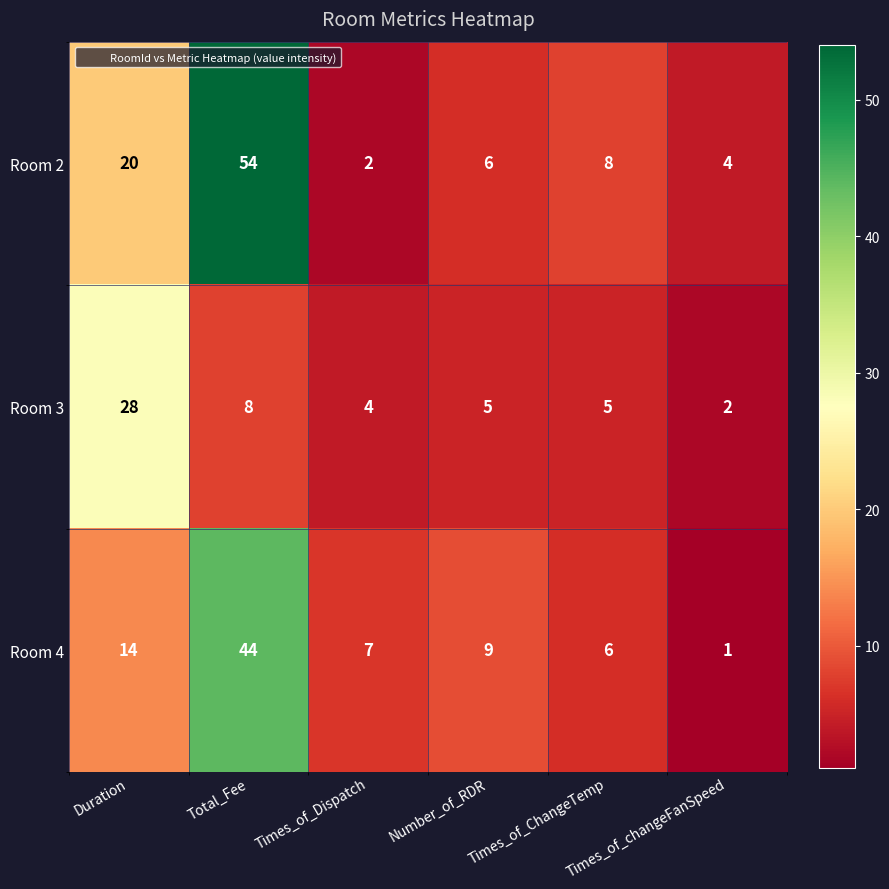

At which category is the sum across all series the highest?

Total_Fee